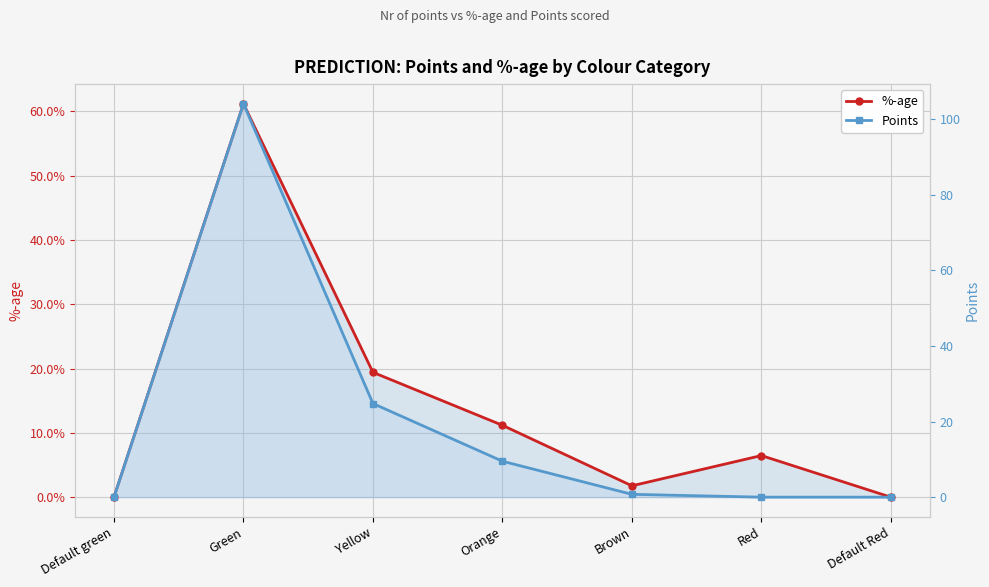

What is the spread (max minus min) of values at Green?

103.4